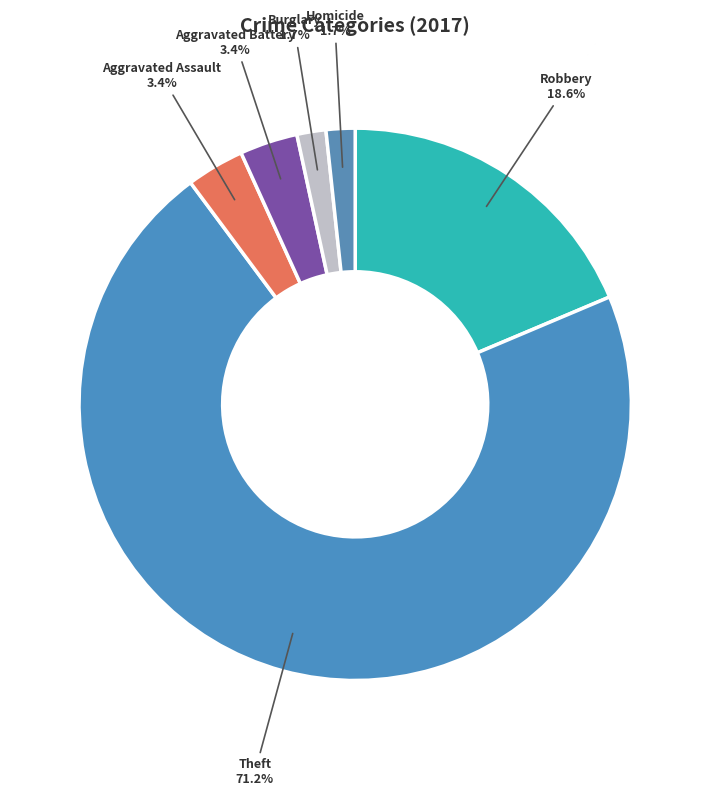

The Robbery slice represents 19% of the pie. True or false?

True